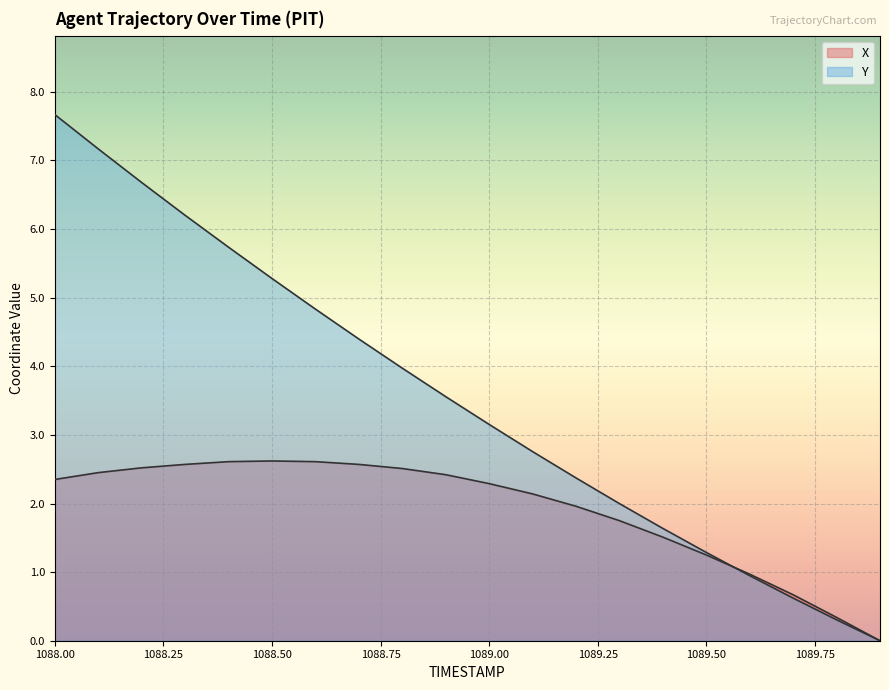

What is the average value of the X series?

1.9